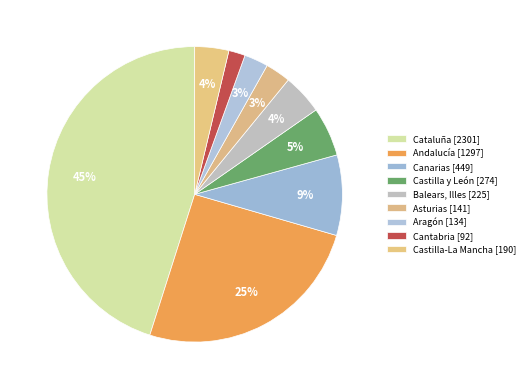

How many segments does this pie chart have?

9